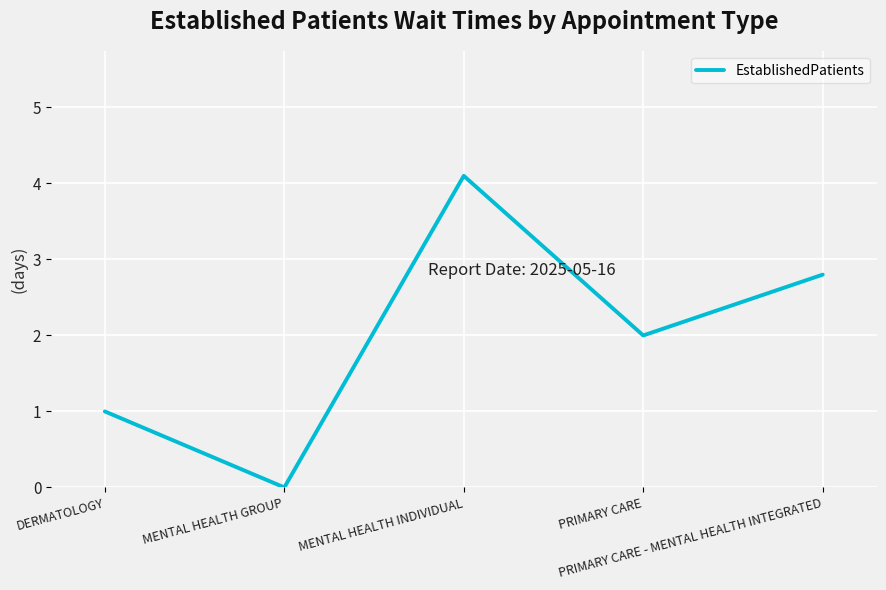

What is the sum of the values at PRIMARY CARE - MENTAL HEALTH INTEGRATED and PRIMARY CARE?

4.8